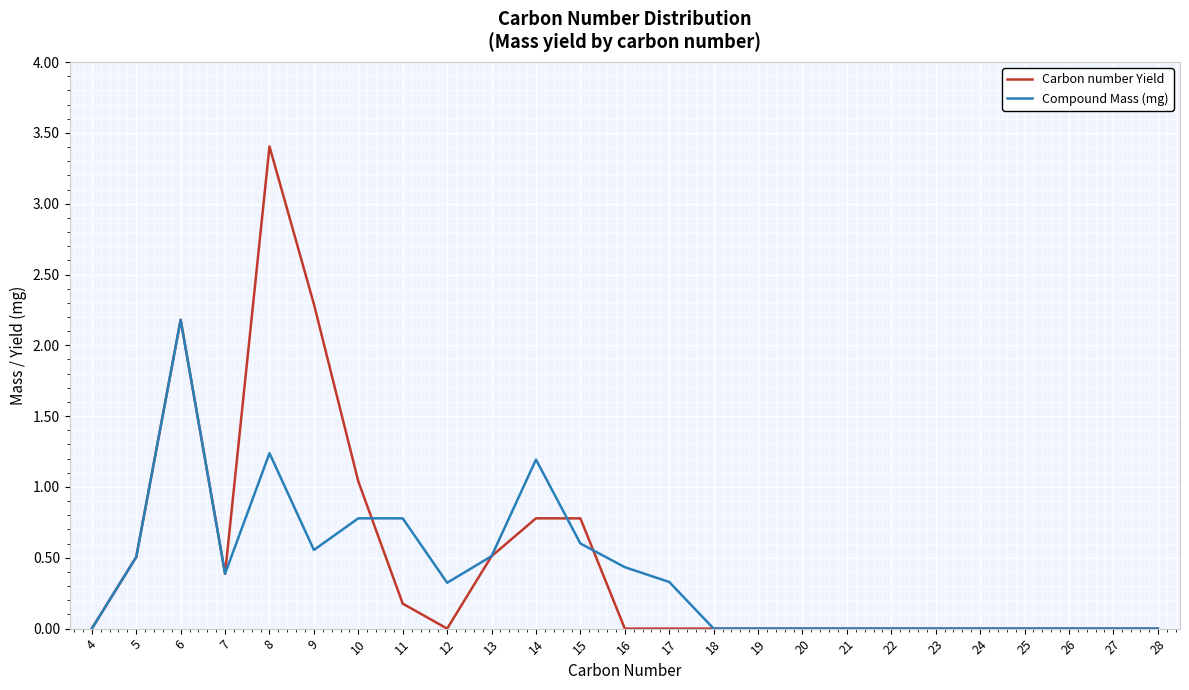

Does the chart have visible grid lines?

Yes